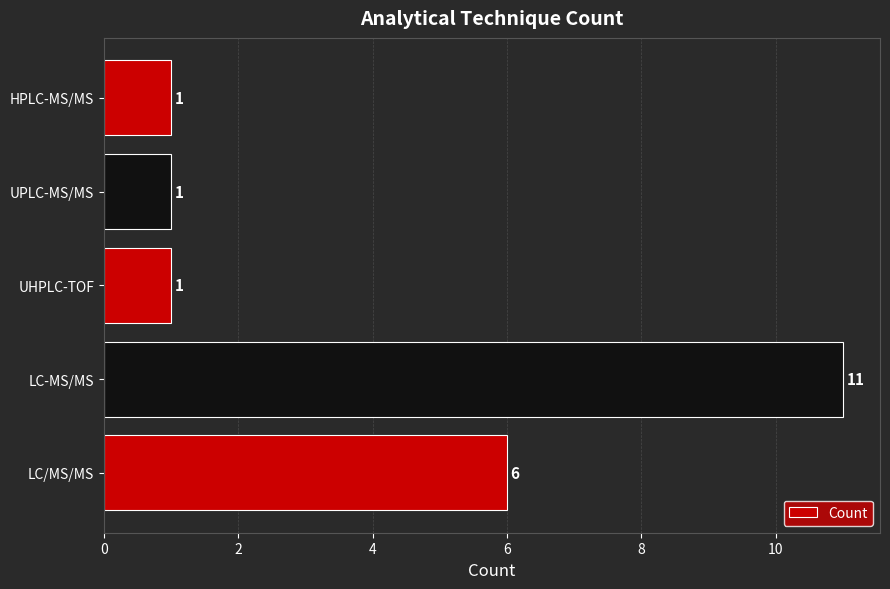

Reading bottom to top, transcribe all the data shown in this chart.

6	11	1	1	1